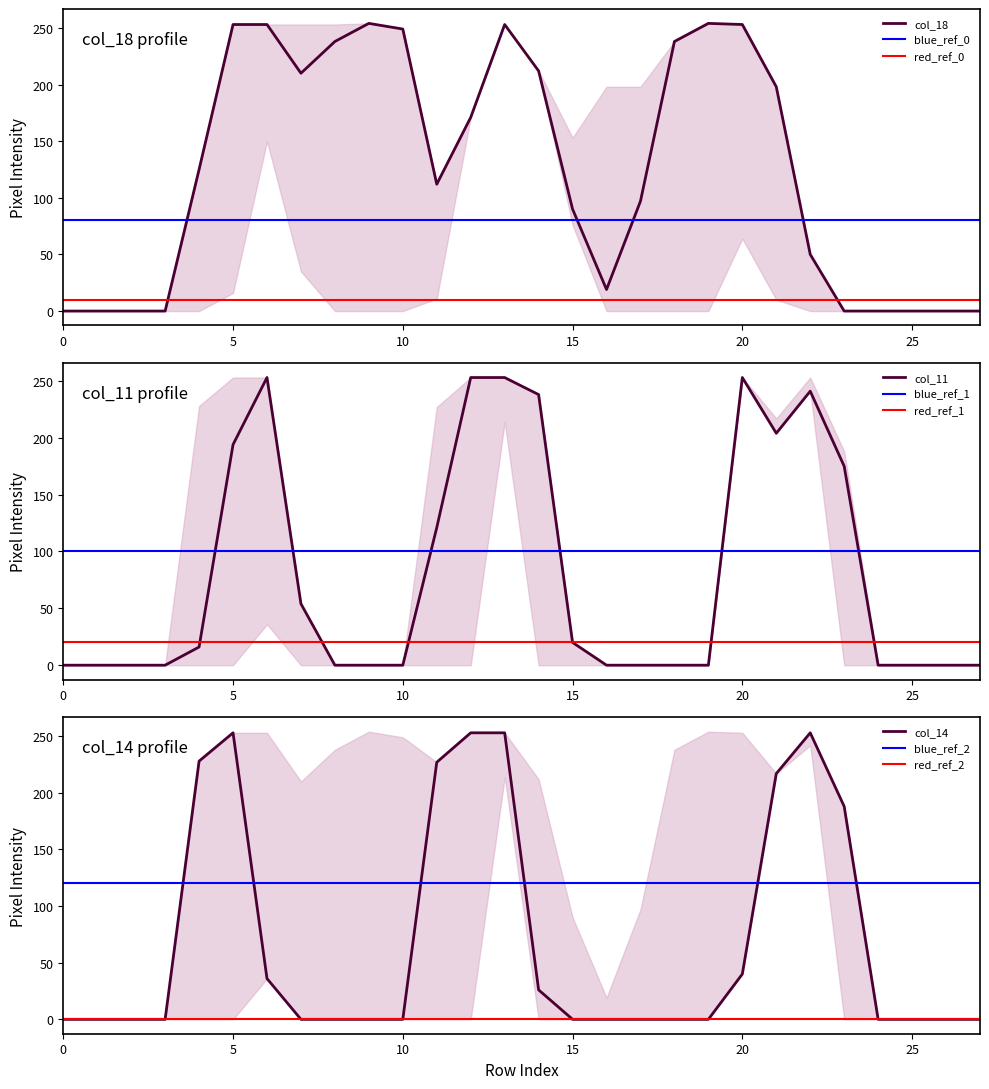

Which has a higher value, 15 or 7?

7